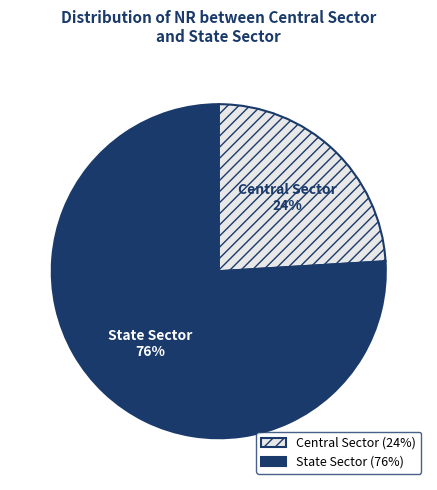

Does any single category account for the majority?

Yes